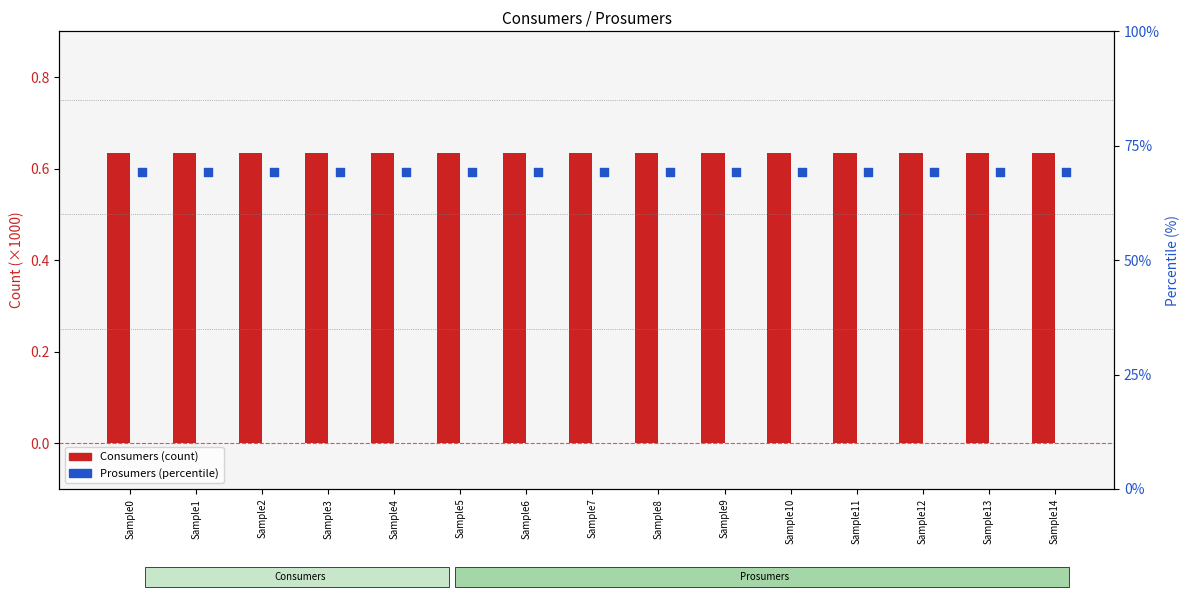

At how many categories does at least one series exceed 68?

15